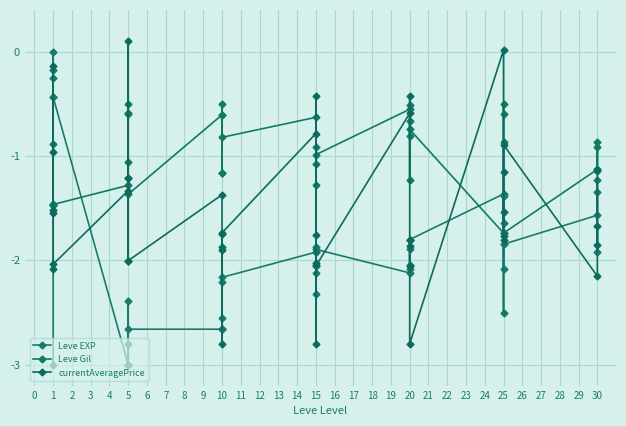

Which series has the largest total across all categories?

Leve Gil